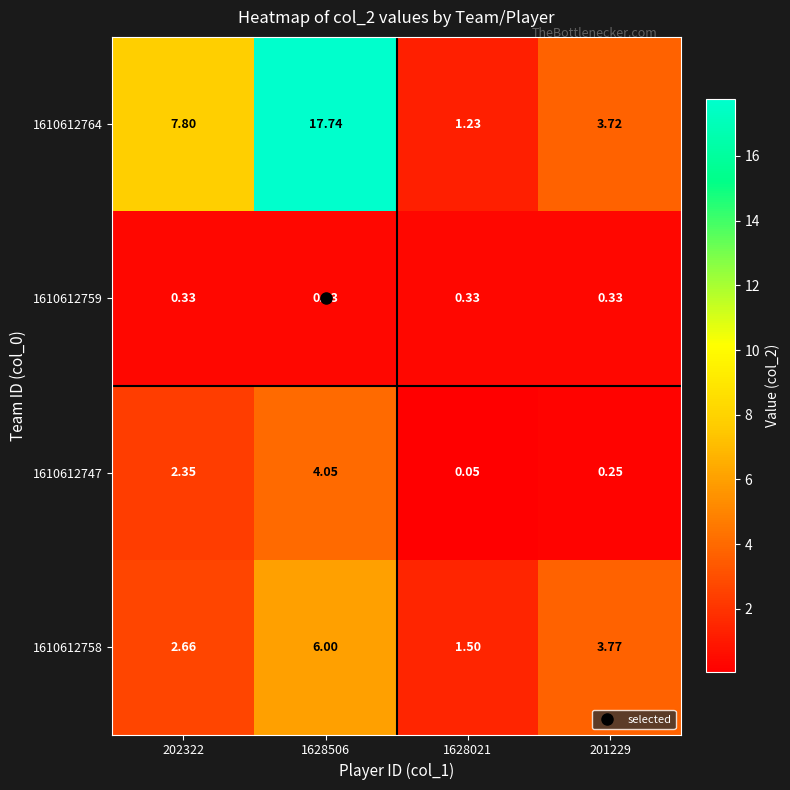

Is the value of 1610612764 at 201229 greater than the value of 1610612747 at 1628021?

Yes